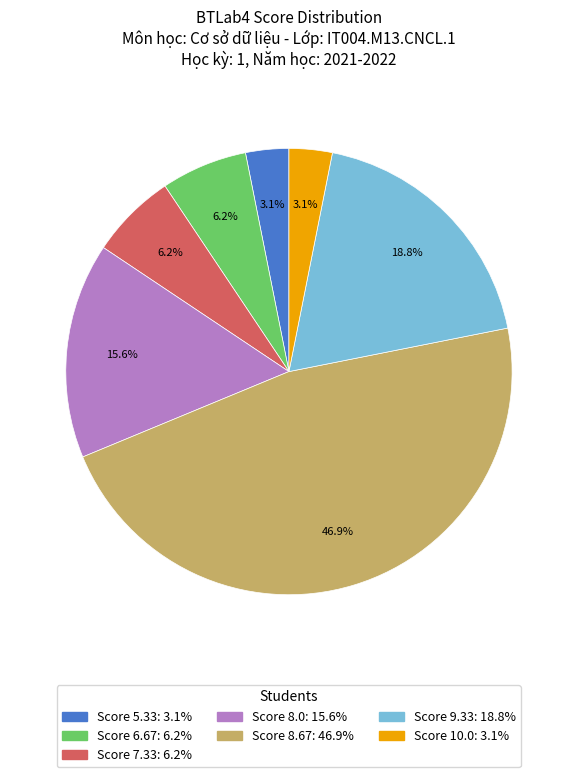

Does any single category account for the majority?

No